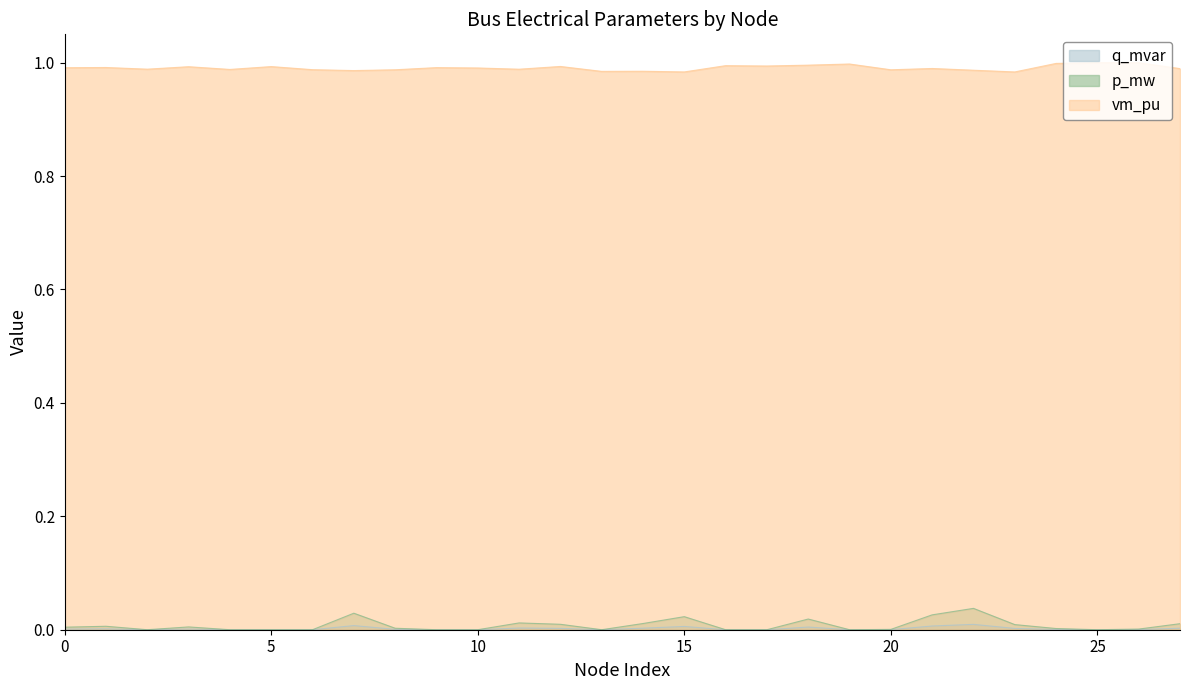

Does the chart have visible grid lines?

No